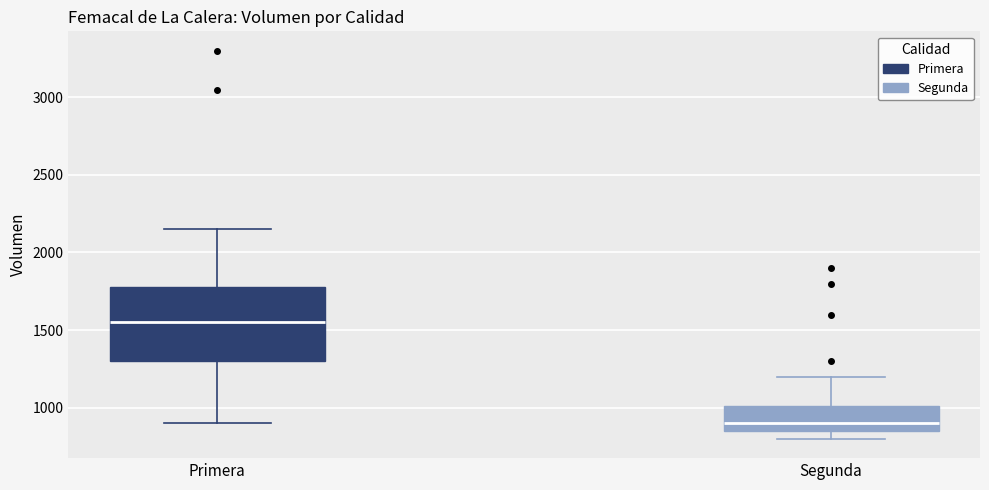

Comparing the boxes themselves (not the whiskers), which one is the tallest?

Primera